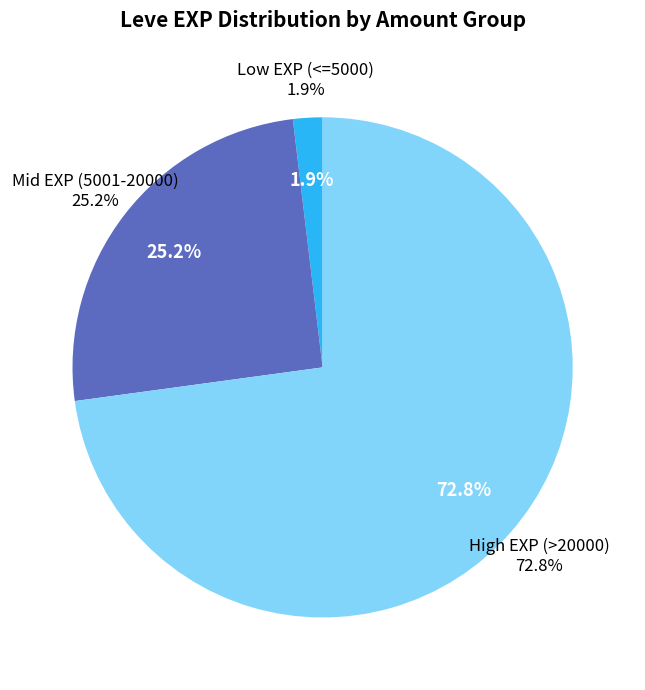

True or false: 1160 accounts for 1% of the total.

False